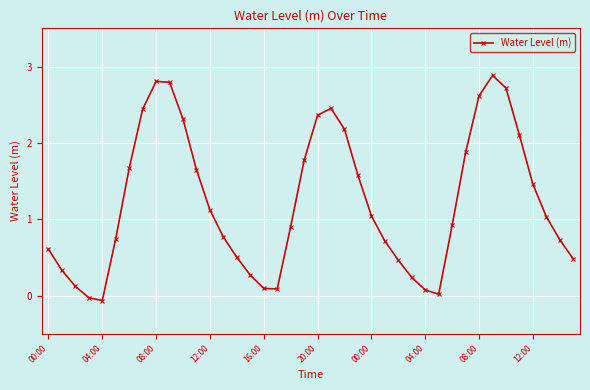

What is the average value?

1.2